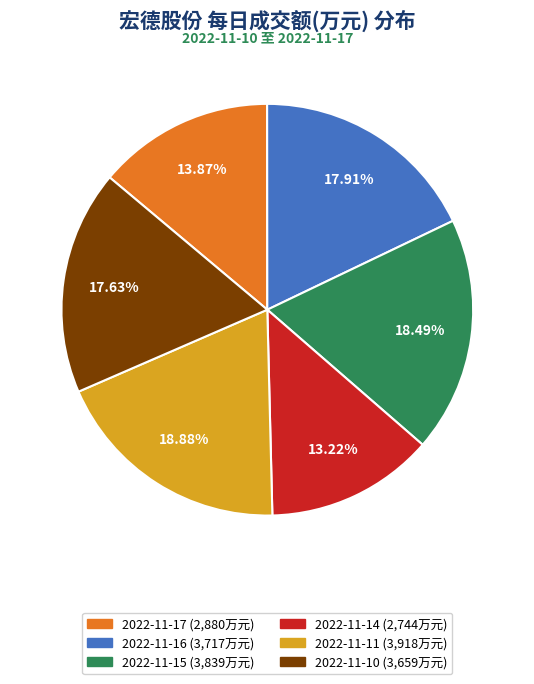

Do 2022-11-14 and 2022-11-10 together represent more than half of the pie?

No